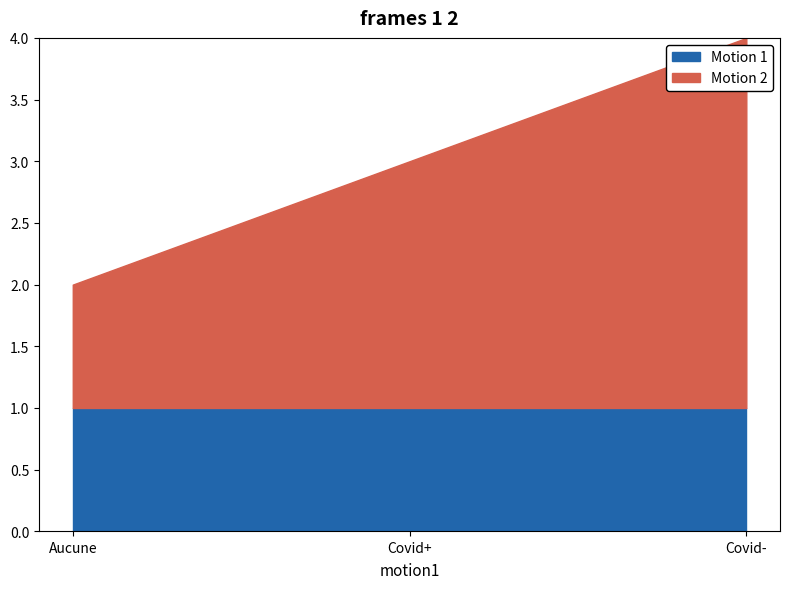

The value of Motion 1 at Covid- is 0. True or false?

False